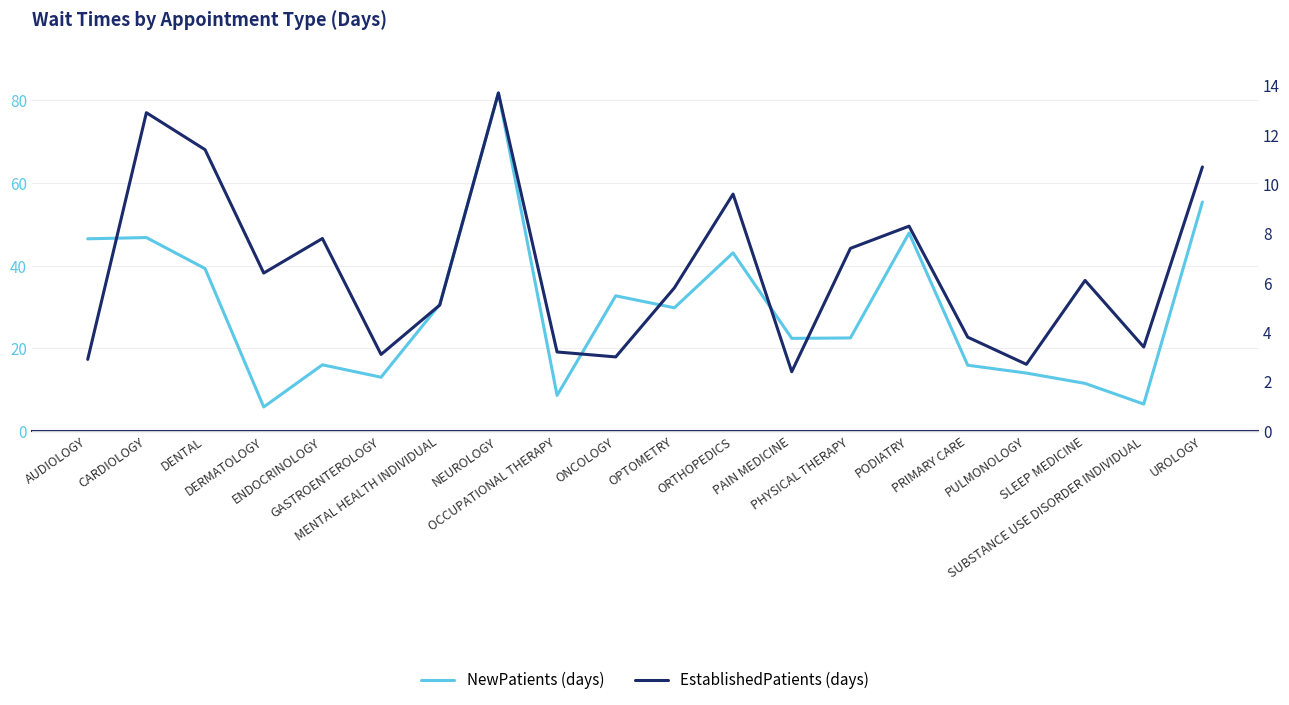

What is the label of the 10th point from the left?

ONCOLOGY